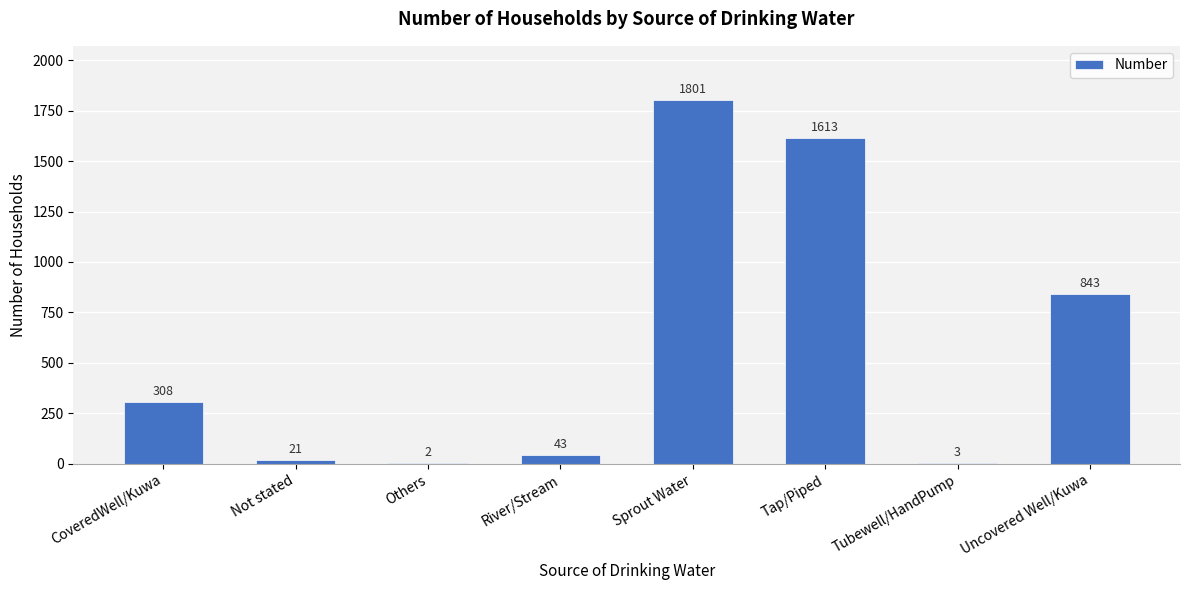

Does the chart contain stacked bars?

No